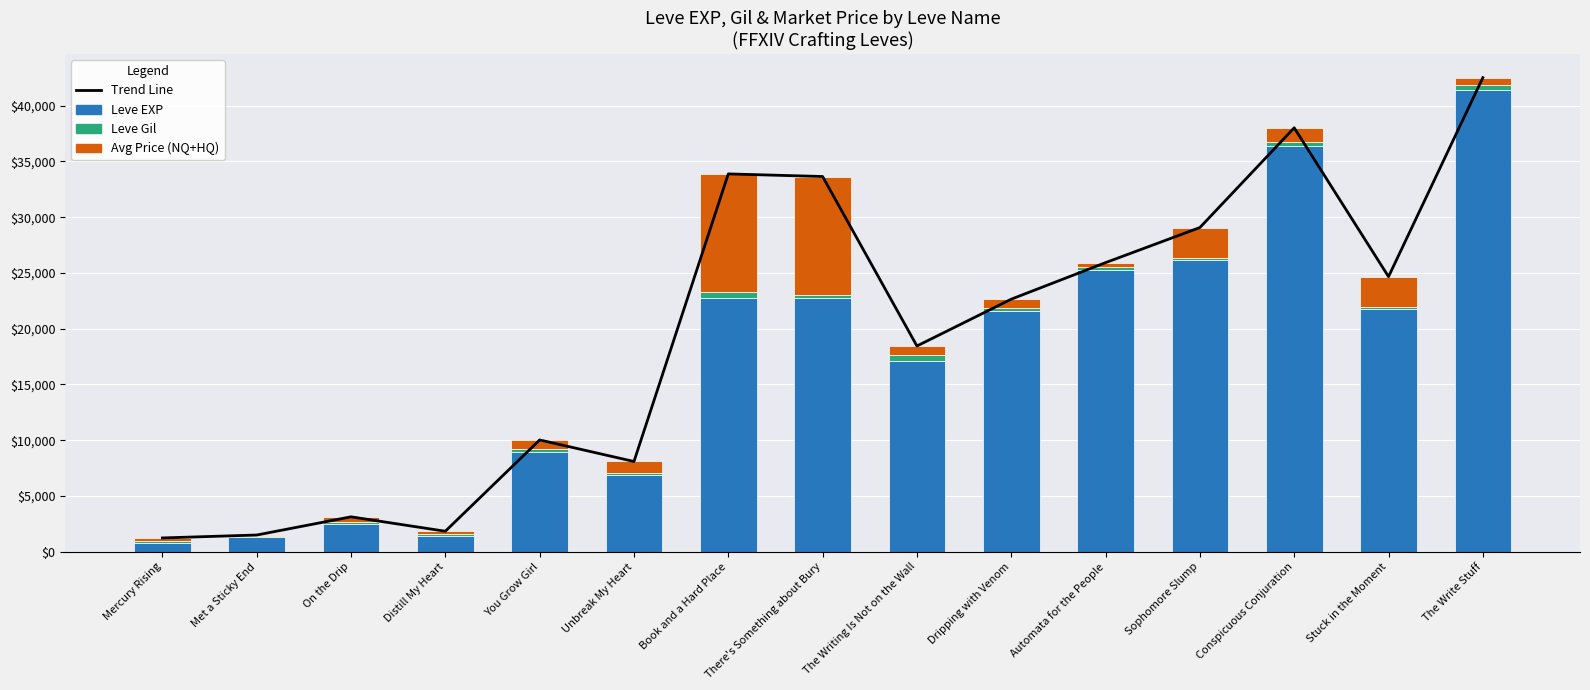

Rank the series by their maximum value, from lowest to highest.

Leve Gil, Avg Price (NQ+HQ), Leve EXP, Trend Line